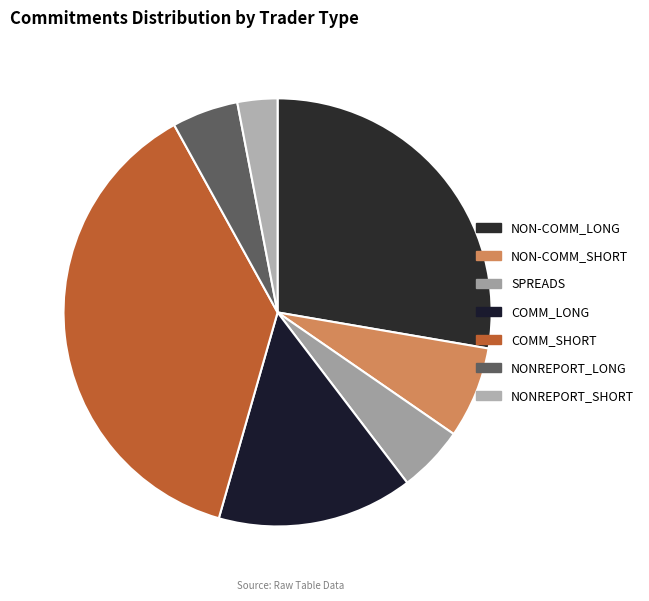

How many slices are in this pie chart?

7